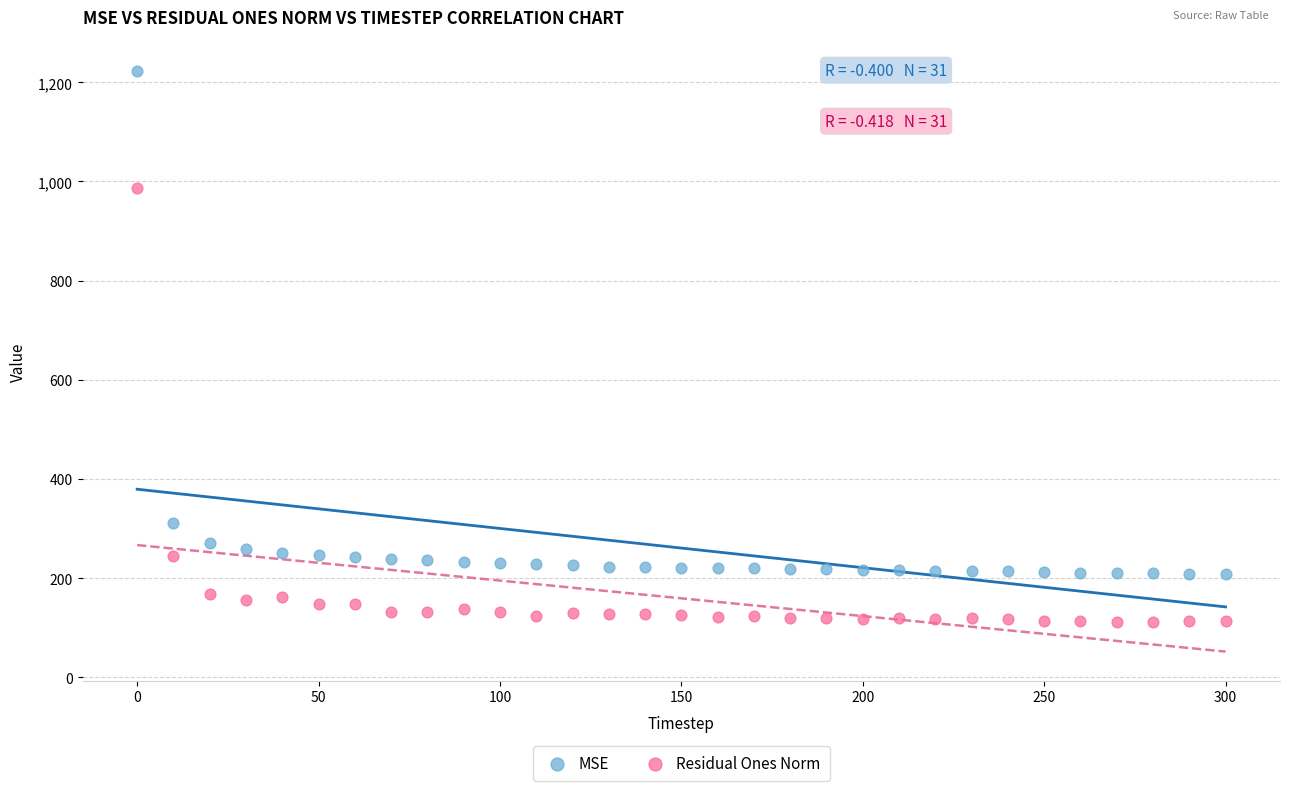

Across all data points, what is the range of X values (max minus min)?

300.0